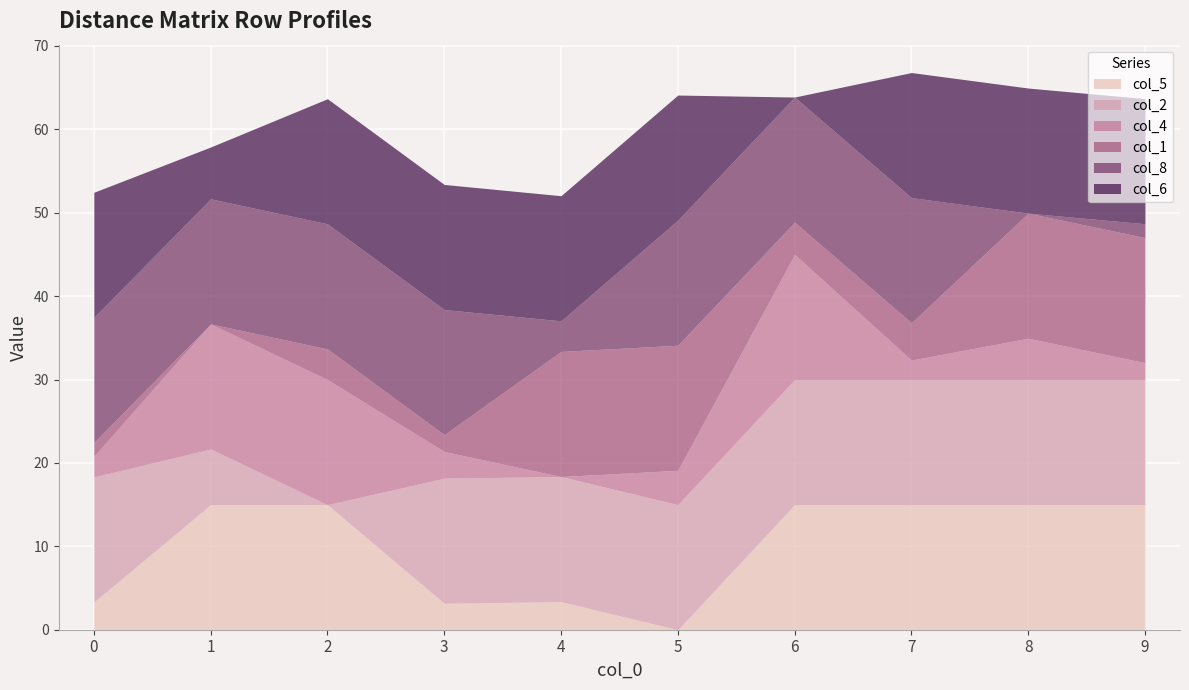

The value of col_5 at 1 is 23.6. True or false?

False